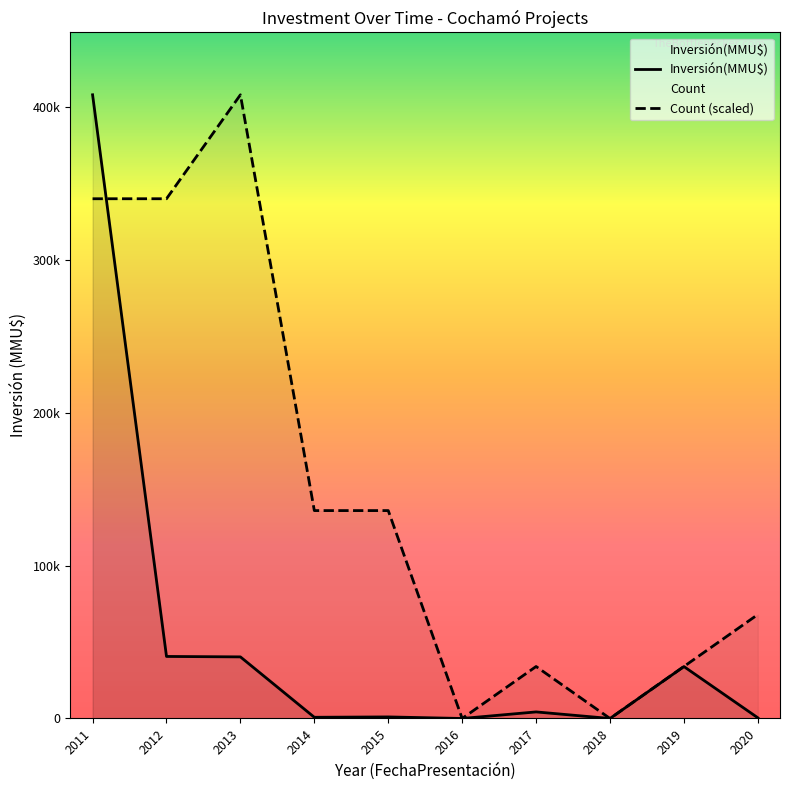

True or false: Inversión(MMU$) and Count (scaled) intersect in this chart.

True